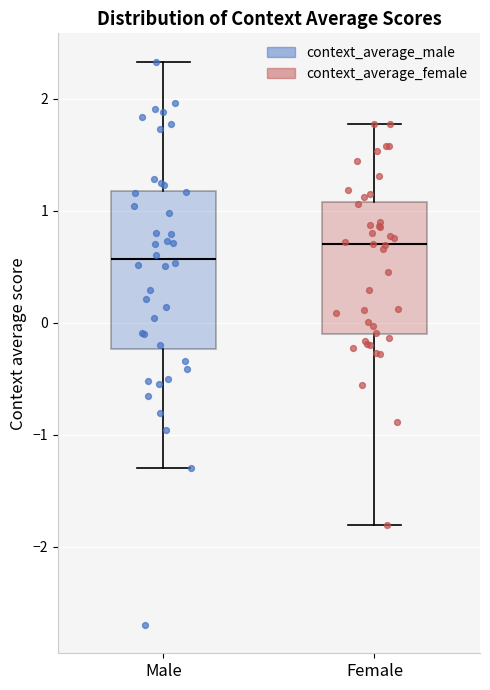

Reading left to right, read every box against the y-axis: the position of its median line, the range the box covers, and the ends of its whiskers. The values are not printed on the chart, so give them approximately, as read against the axis.

Male: median 0.6, box -0.2 to 1.2, whiskers -1.3 to 2.3
Female: median 0.7, box -0.1 to 1.1, whiskers -1.8 to 1.8